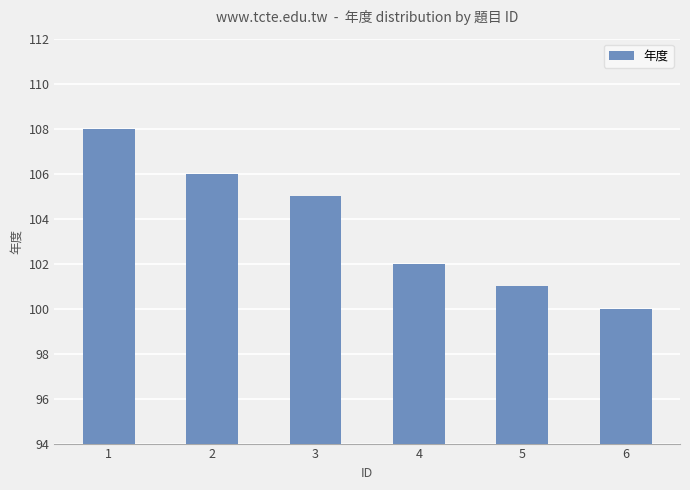

List the labels in order of value, largest first.

1, 2, 3, 4, 5, 6